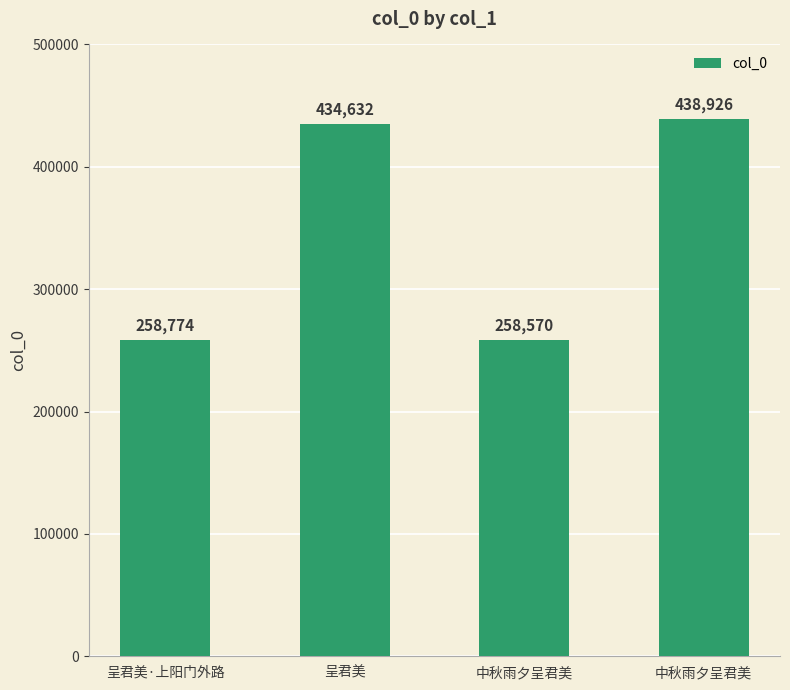

Approximately how many times larger is the value at 呈君美 compared to 中秋雨夕呈君美?

1.7